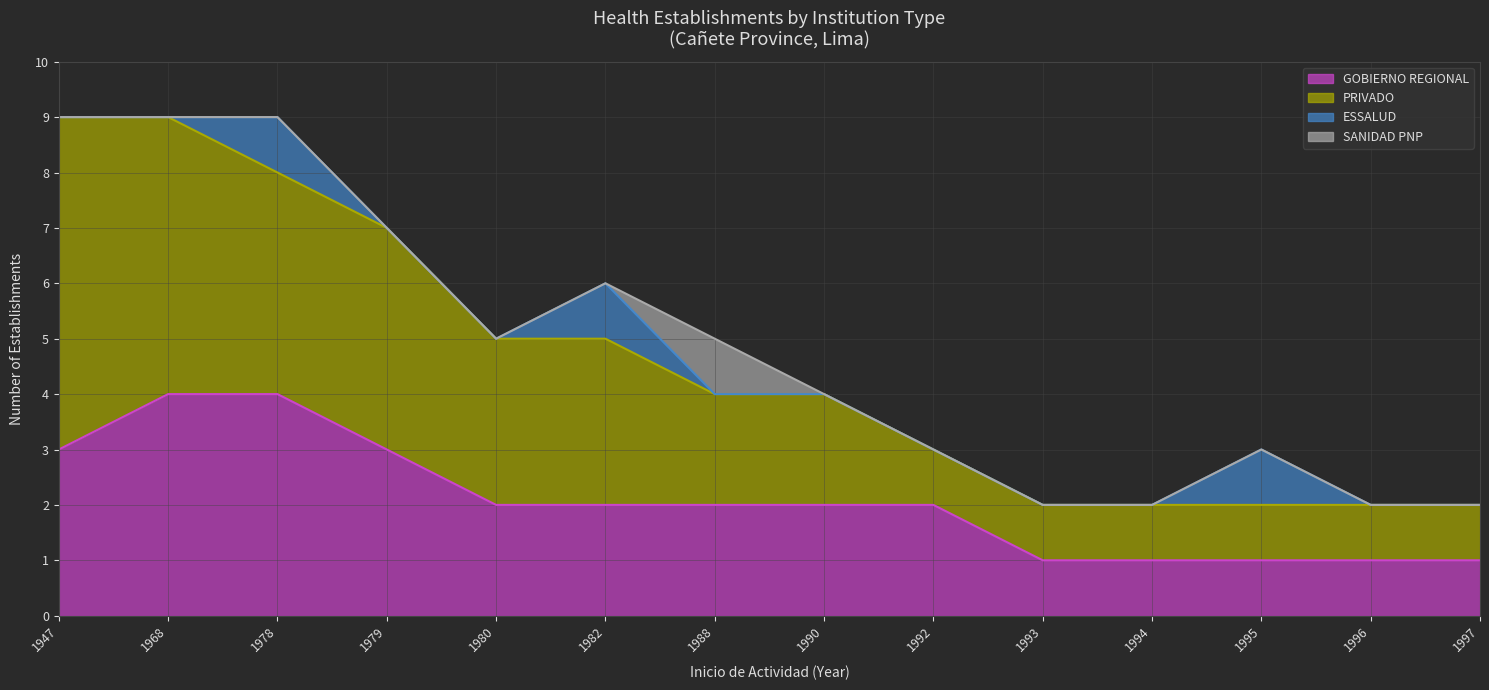

Rank the series at 1947 from highest to lowest value.

PRIVADO, GOBIERNO REGIONAL, ESSALUD, SANIDAD PNP